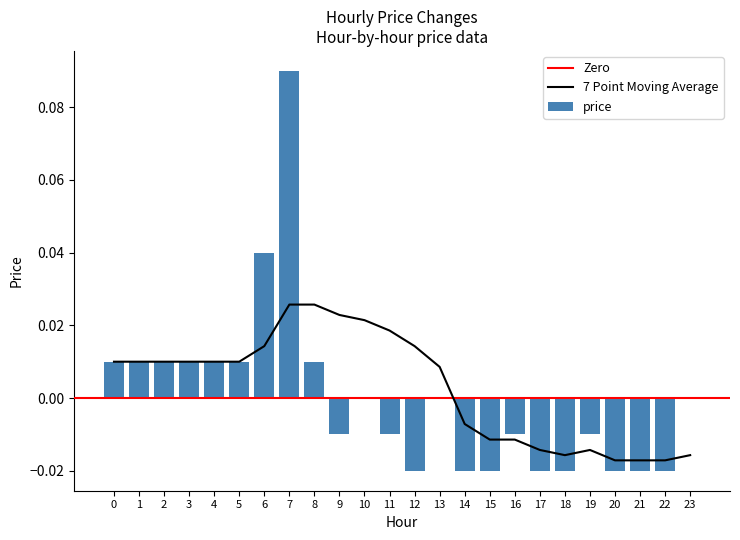

True or false: the data shows -0.0 at 18.

True